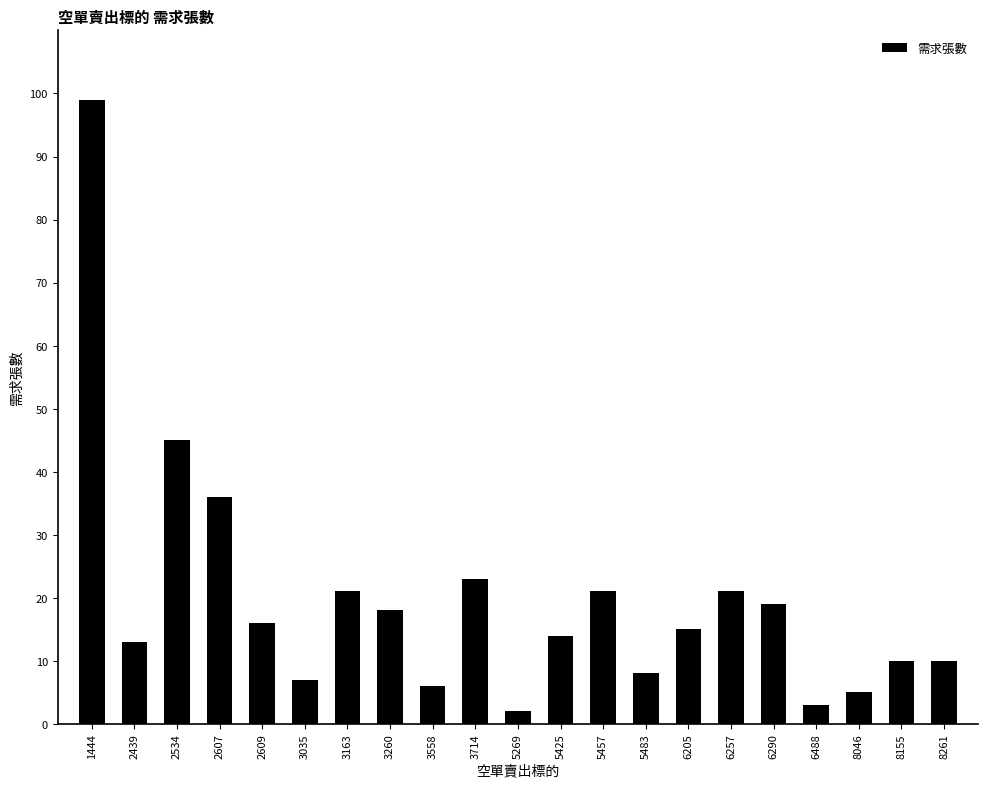

Does the chart contain any negative values?

No